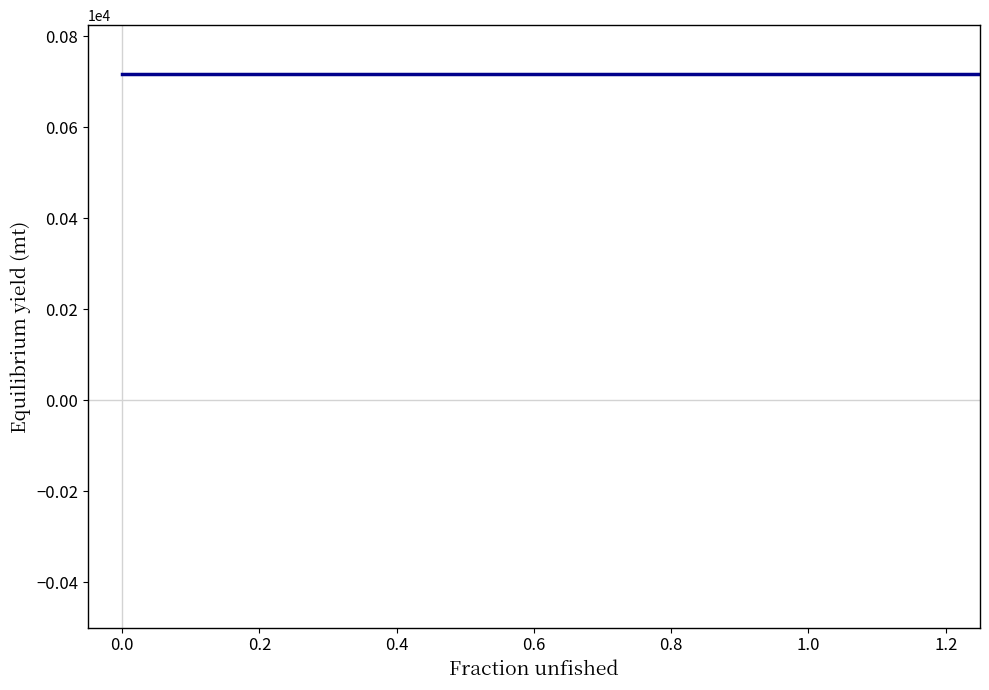

What is the difference between the maximum and minimum values?

716.9